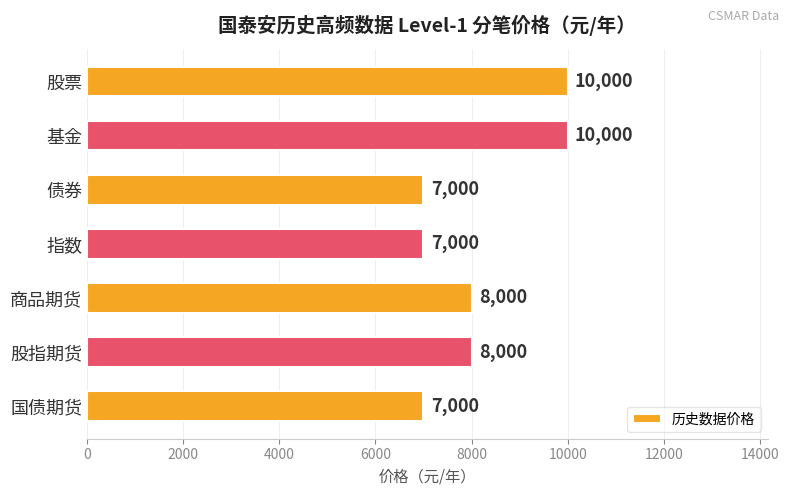

What is the change in value from 商品期货 to 国债期货?

-1000